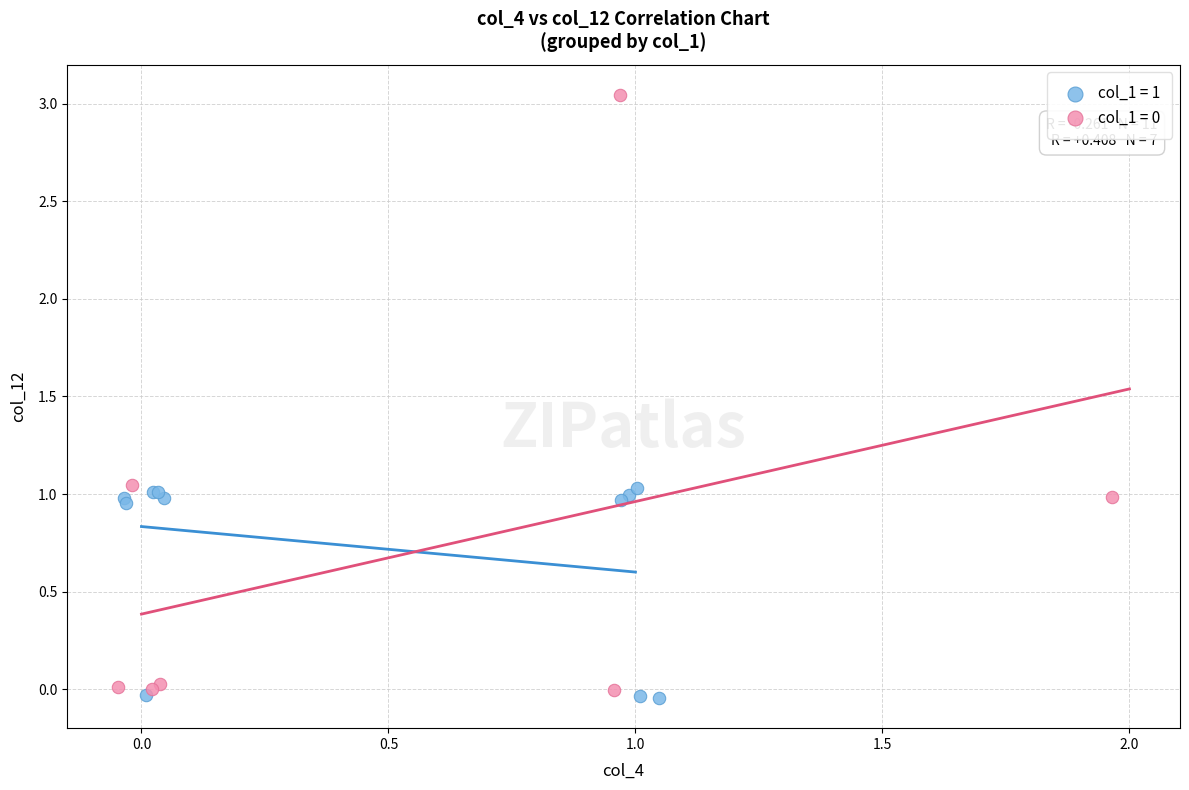

Which series reaches the minimum Y coordinate?

col_1 = 1